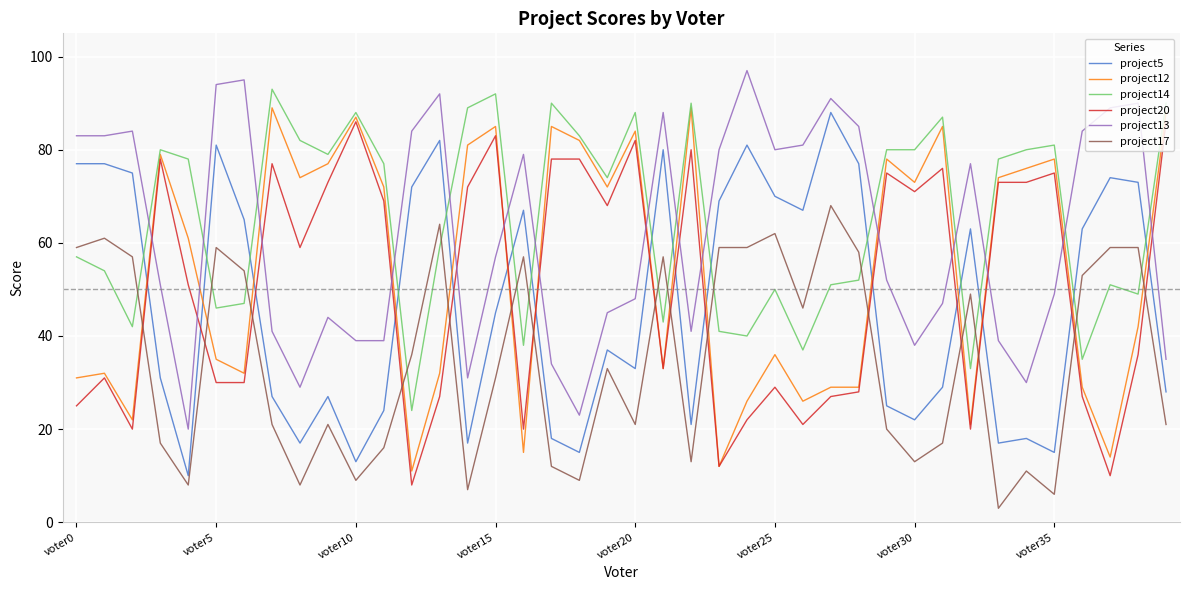

Which series has the largest total across all categories?

project14